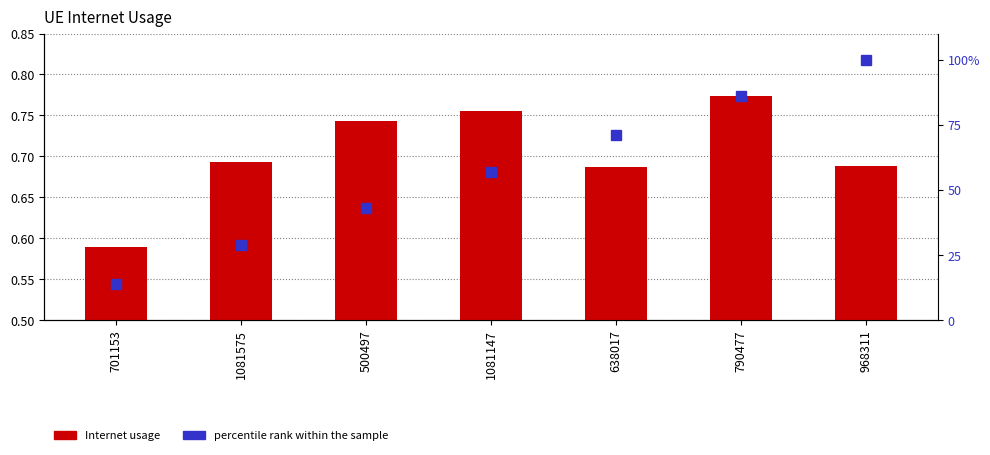

How many data points does each series have?

7